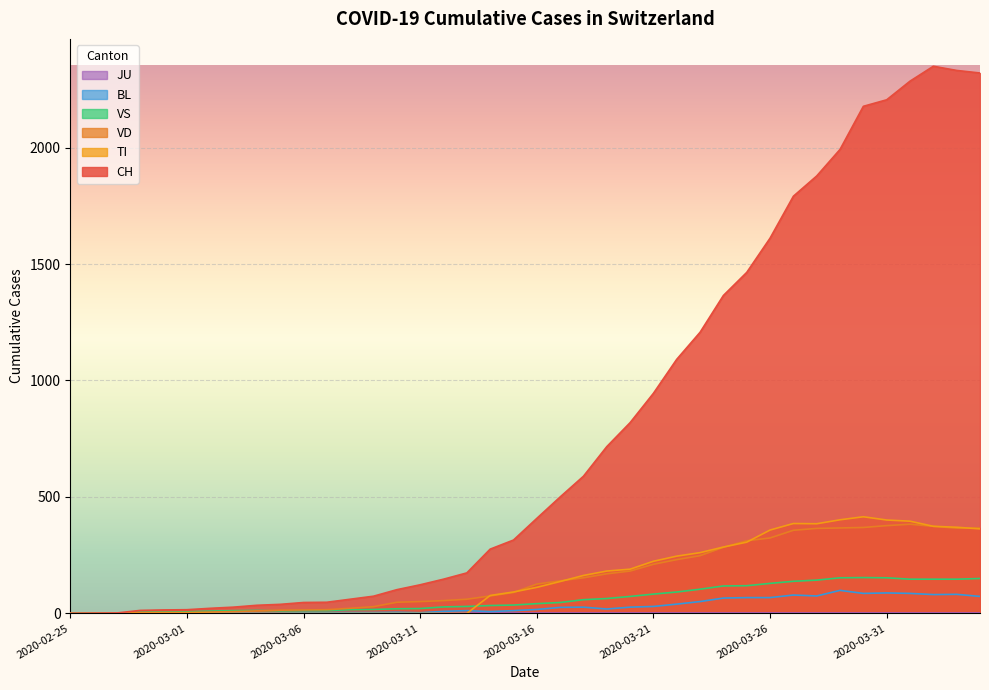

How many values in BL are above zero?

36